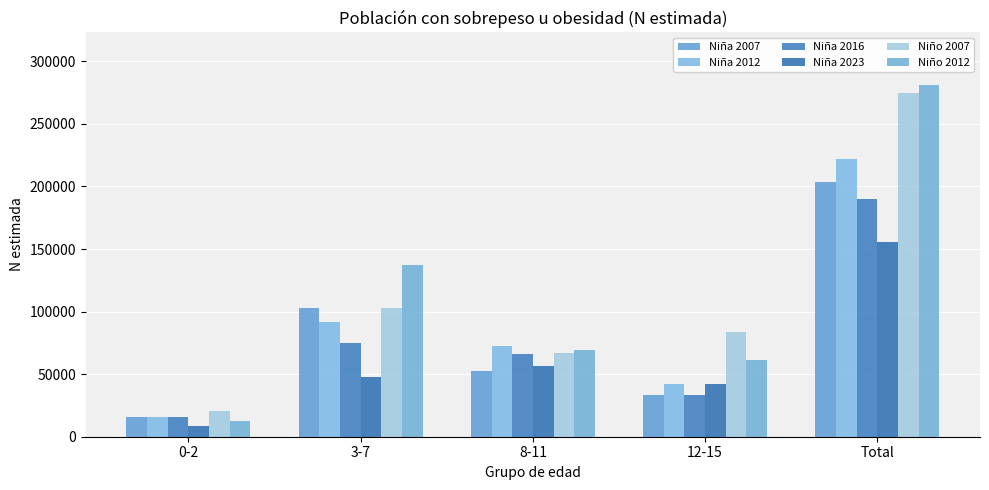

What is the difference between the highest and lowest values at 12-15?

50738